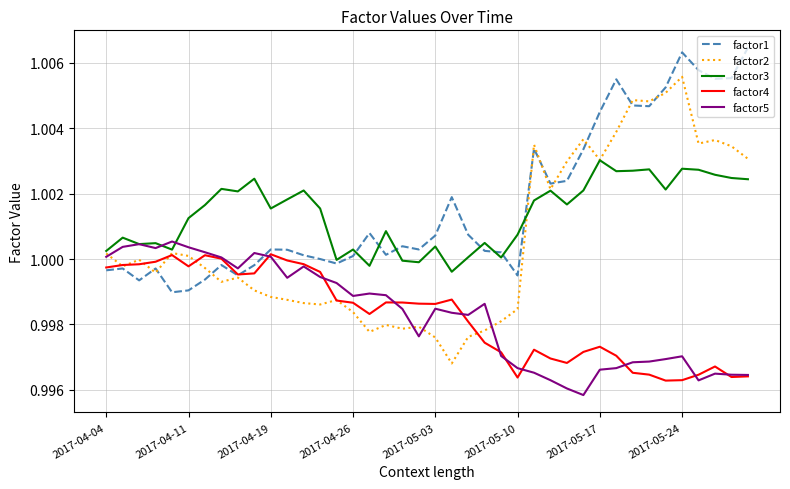

Which series has the largest range (max minus min)?

factor2